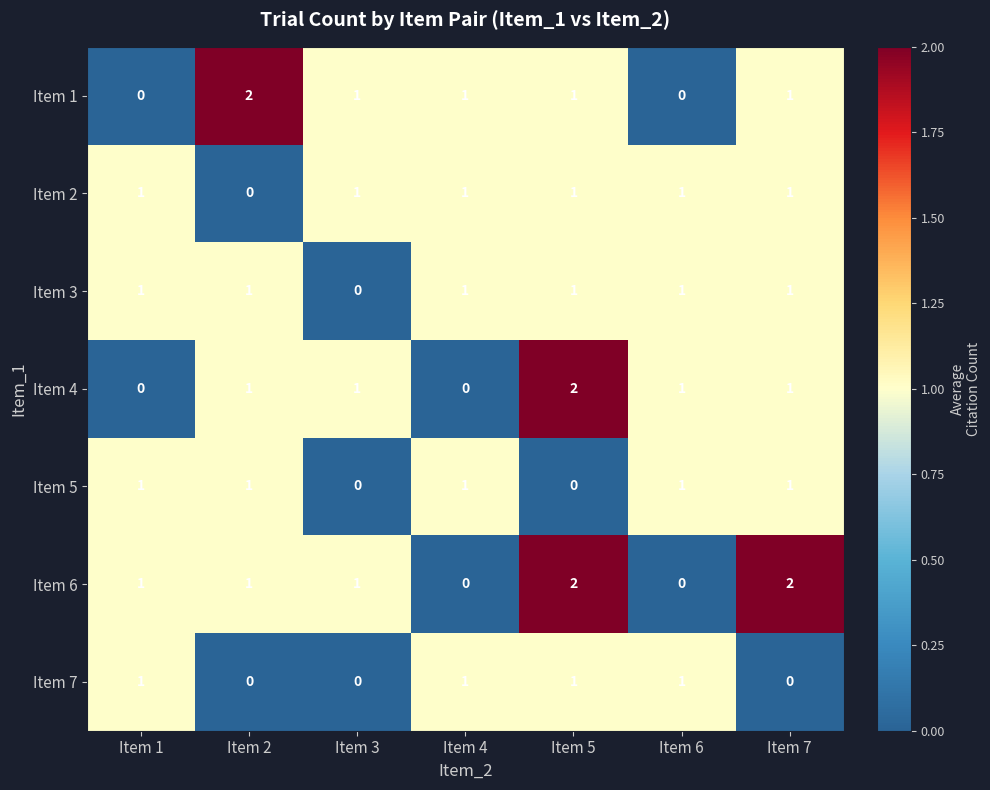

At how many categories does at least one series exceed 0?

7